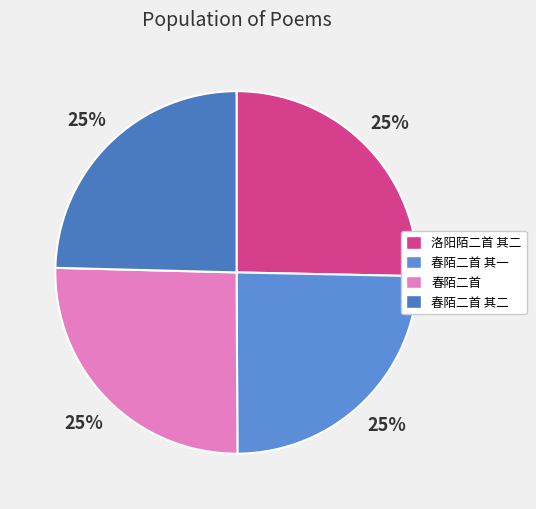

To the nearest percent, what is the combined percentage of 春陌二首 and 春陌二首 其一?

50%